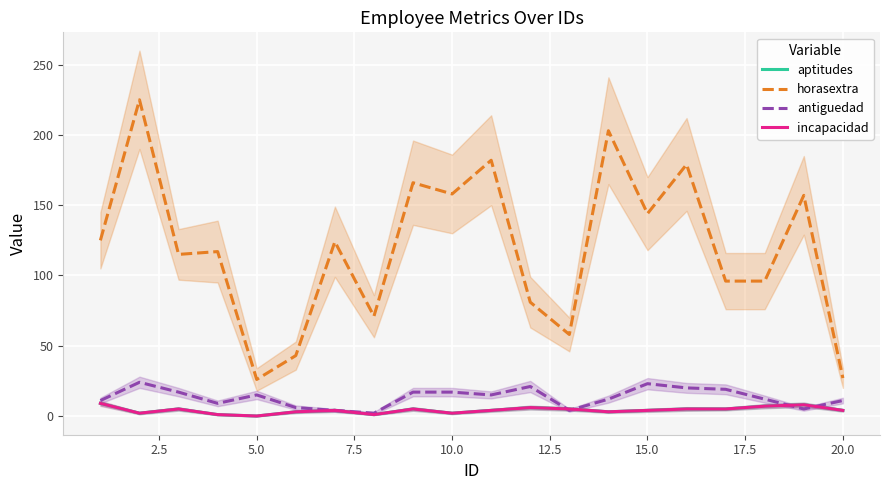

True or false: horasextra has a value of 15 at 12.

False